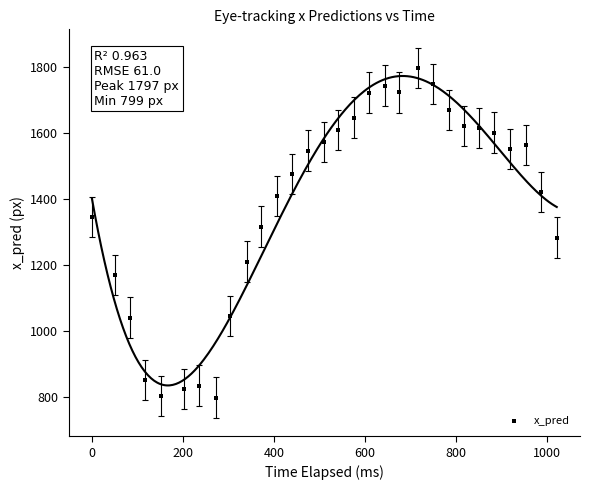

What is the range of Y values (max minus min)?

998.0